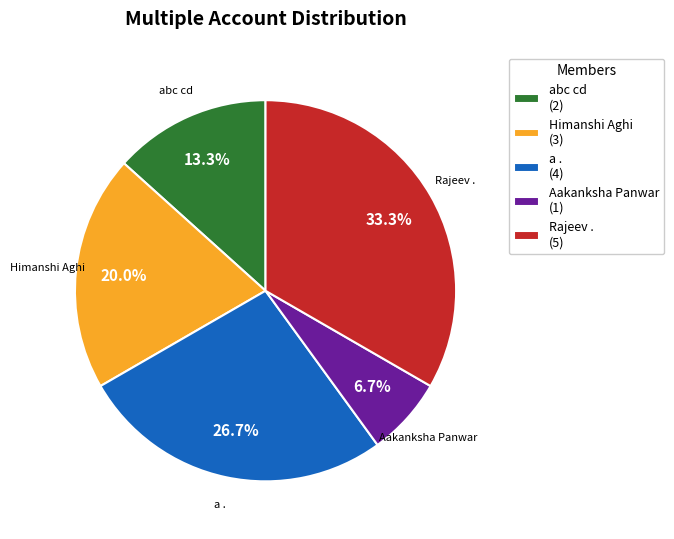

Rank the categories by value from lowest to highest.

Aakanksha Panwar, abc cd, Himanshi Aghi, a ., Rajeev .